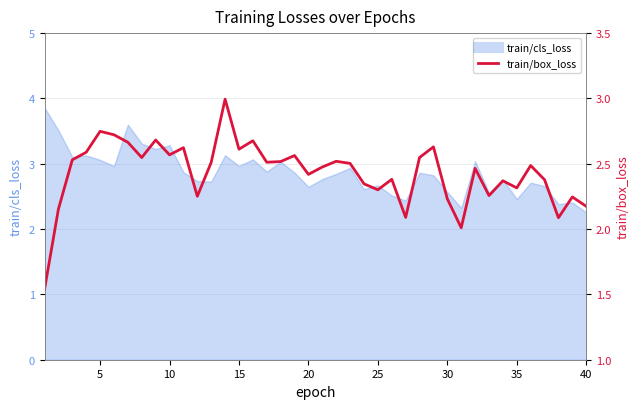

What is the difference between the second highest and minimum values?

1.2